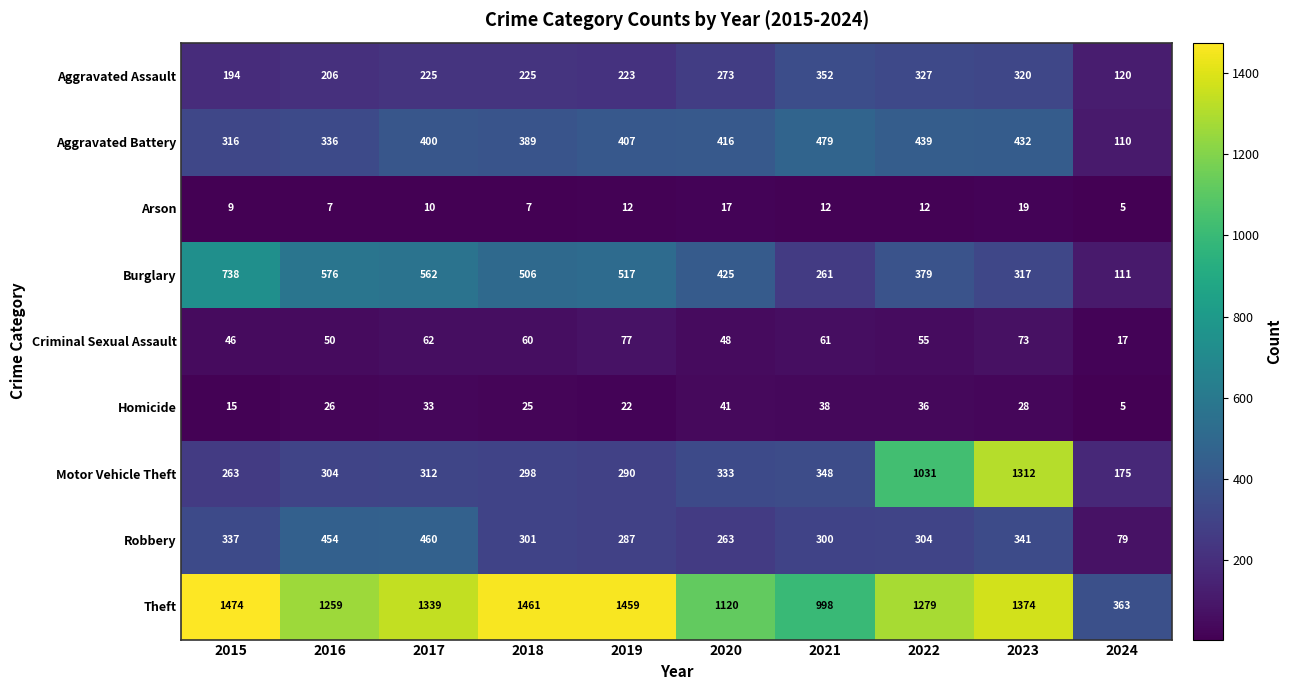

What is the minimum value shown in the chart?

5